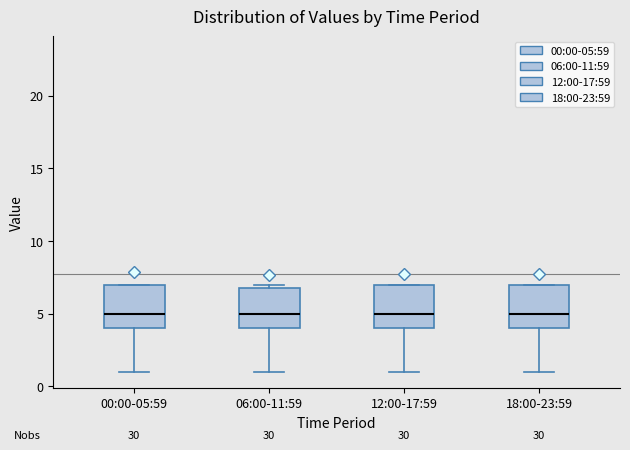

Reading left to right, transcribe this box plot: for each box, give where its median line is, the range the box spans, and where its two whiskers end, as read against the y-axis. The values are not printed on the chart, so give them approximately, as read against the axis.

00:00-05:59: median 5, box 4 to 7, whiskers 1 to 7
06:00-11:59: median 5, box 4 to 7, whiskers 1 to 7 (just above the box's upper edge)
12:00-17:59: median 5, box 4 to 7, whiskers 1 to 7
18:00-23:59: median 5, box 4 to 7, whiskers 1 to 7